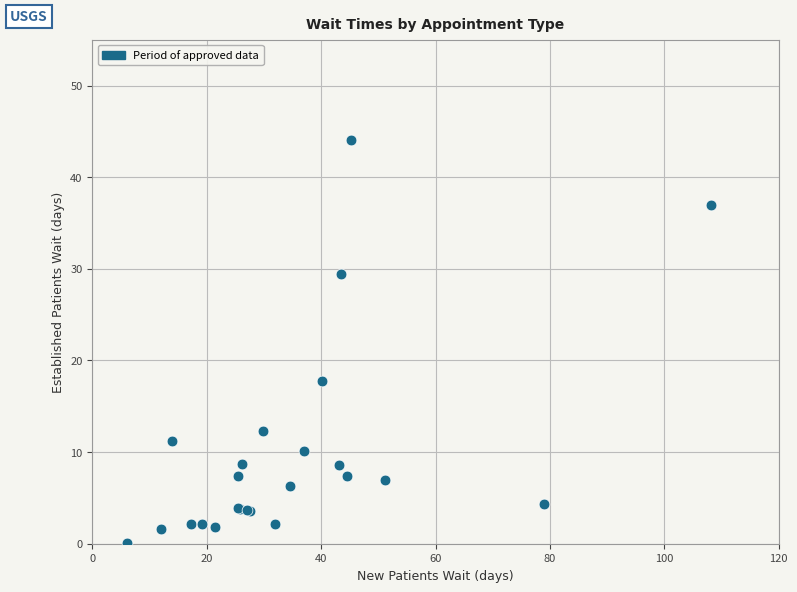

What Y value in the scatter plot is closest to 22?

17.8